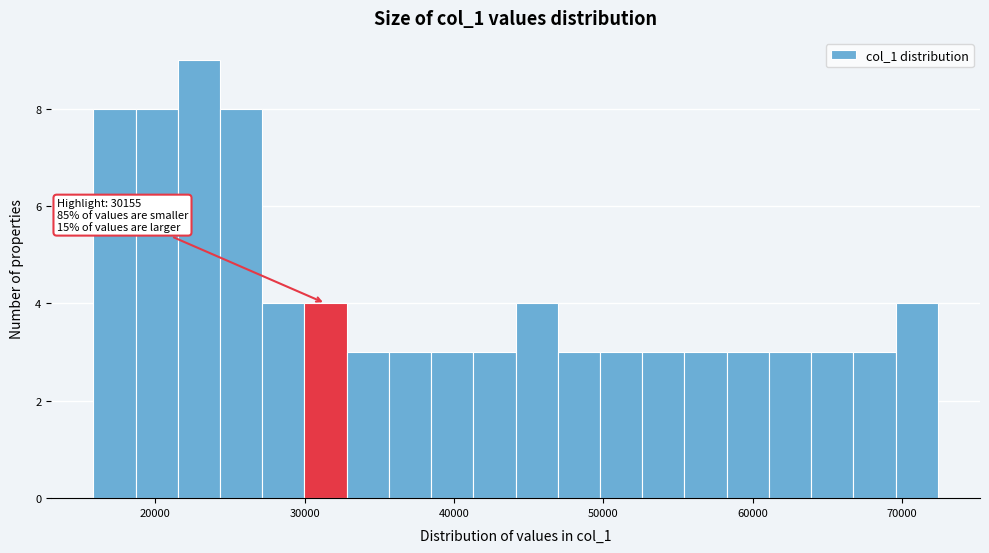

Read against the x-axis, roughly where is the centre of the tallest bar?

23000